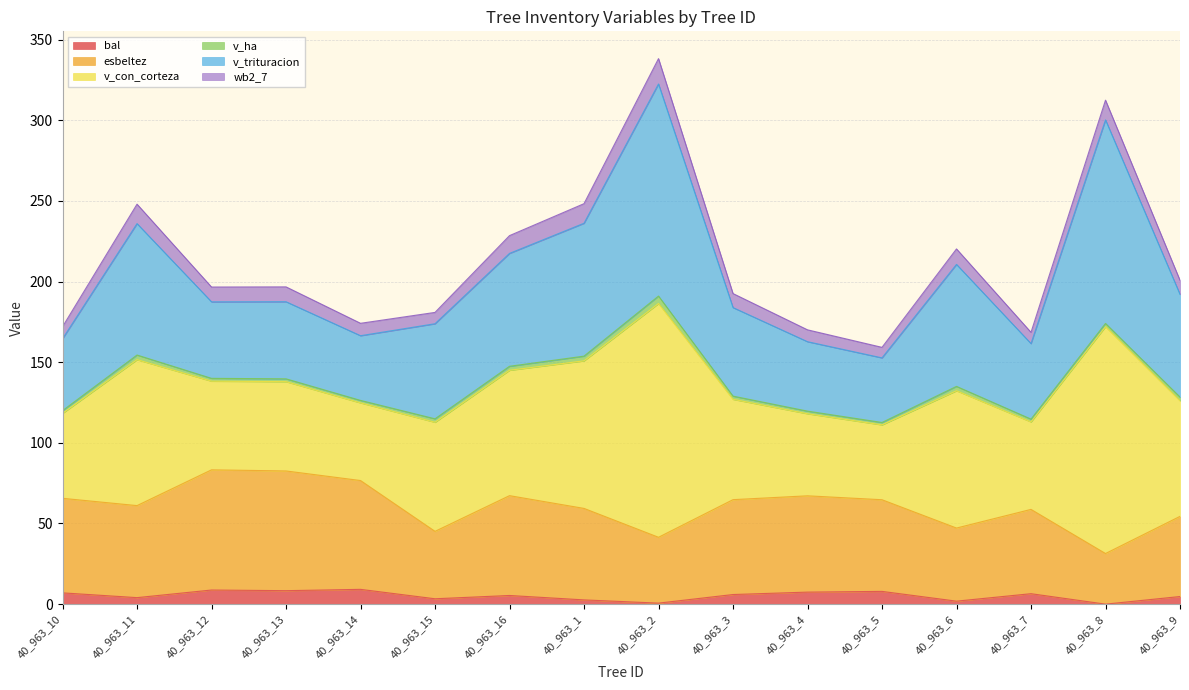

Where is the first local minimum for v_con_corteza?

40_963_12